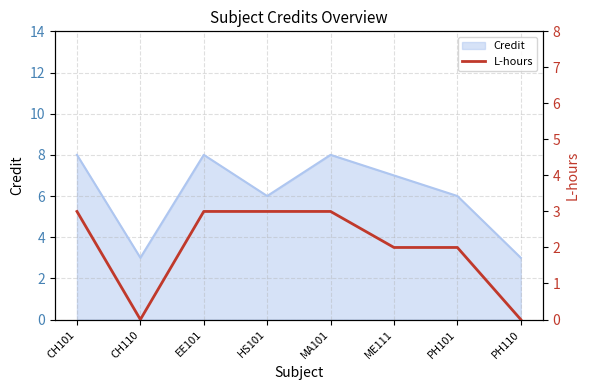

Where is the first local minimum?

CH110